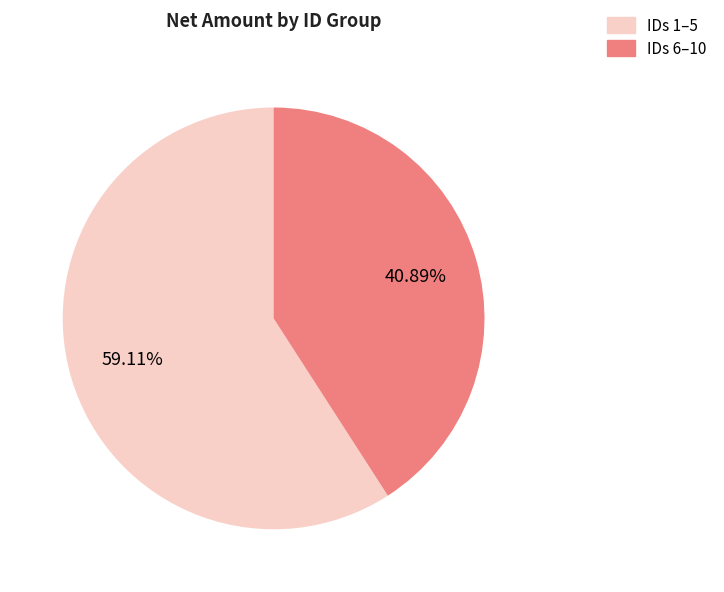

What is the majority slice?

IDs 1–5